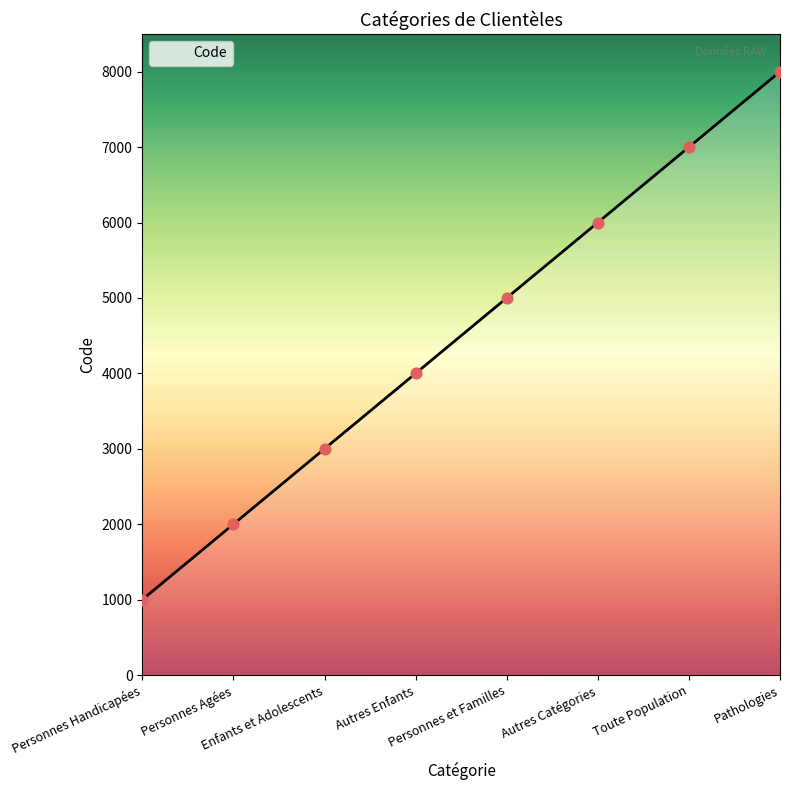

What is the change in value from Enfants et Adolescents to Toute Population?

+4000